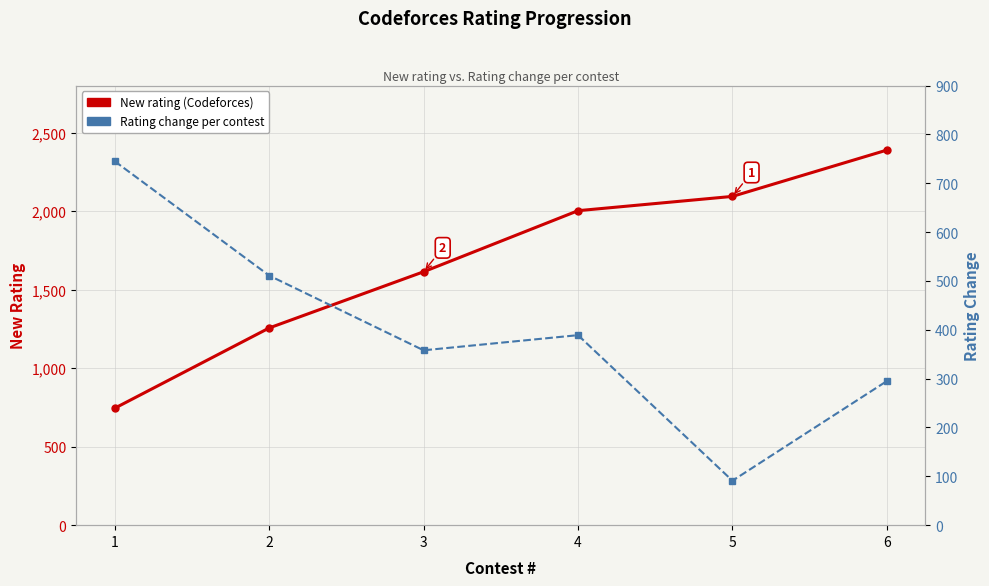

What are all the series names shown in the legend?

New rating, Rating change